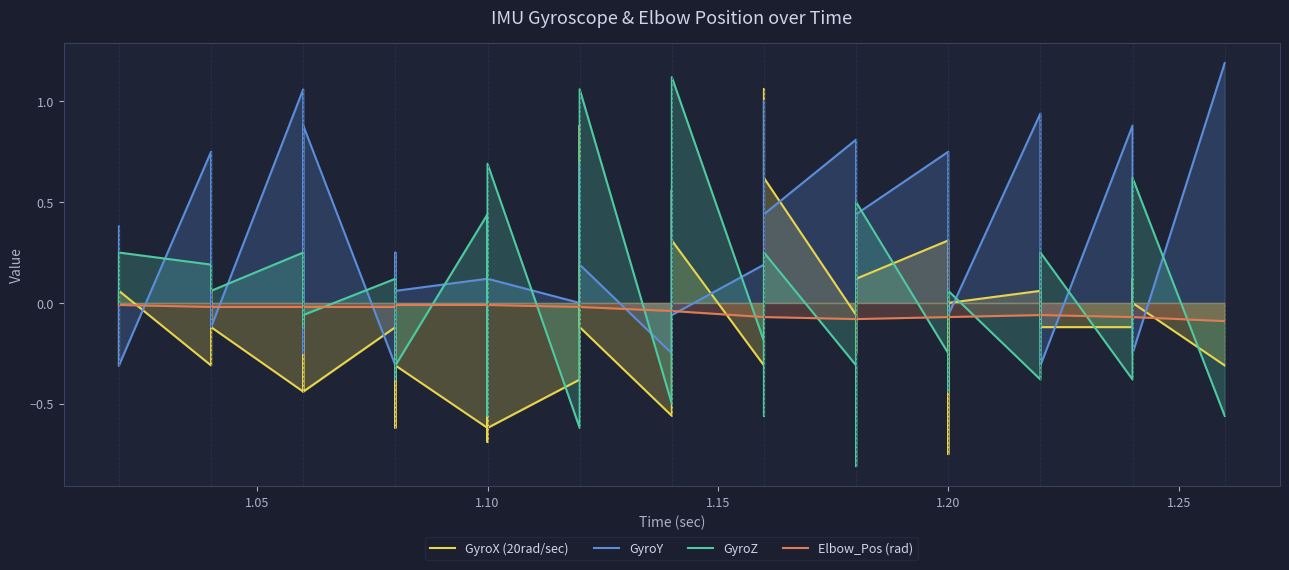

In GyroX (20rad/sec), how many points are higher than both neighbors (excluding endpoints)?

10